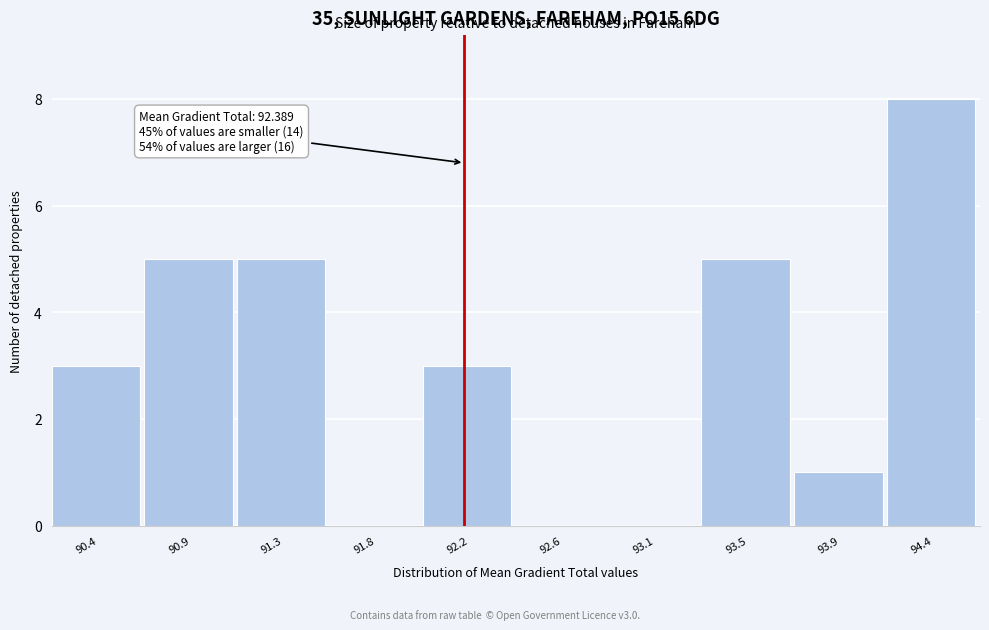

Reading right to left, extract all data points from this chart.

94.4=8	93.9=1	93.5=5	93.1=0	92.6=0	92.2=3	91.8=0	91.3=5	90.9=5	90.4=3